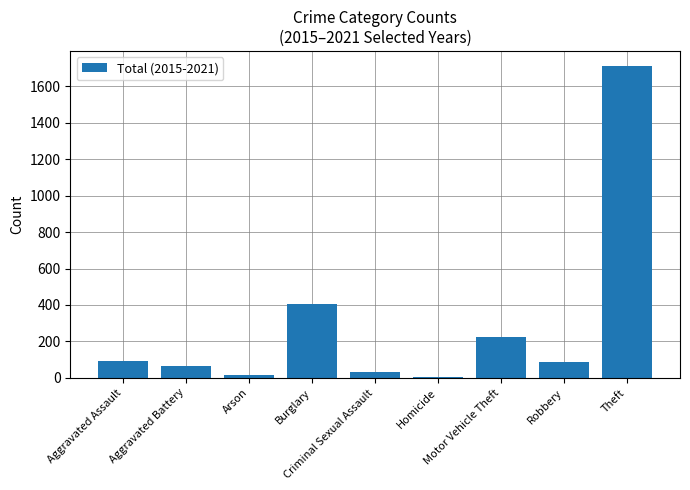

What is the change in value from Aggravated Assault to Robbery?

-8